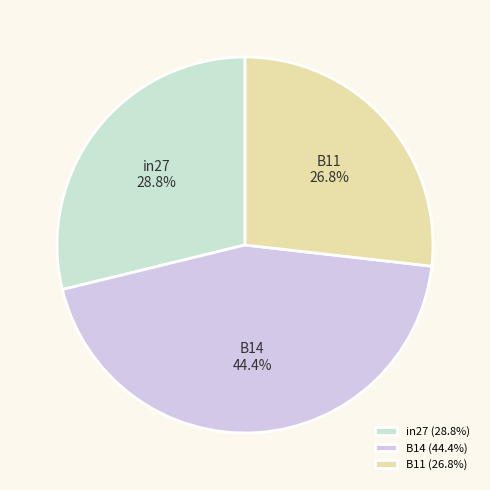

How many slices are in this pie chart?

3